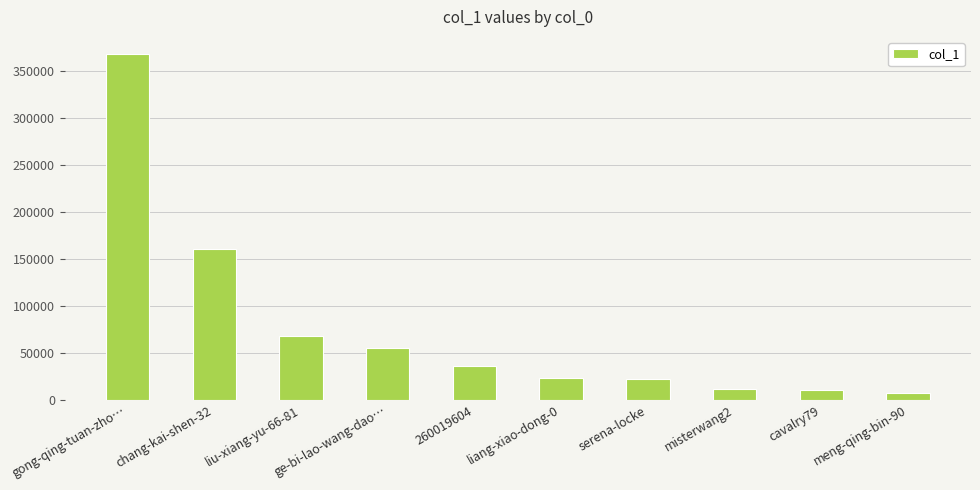

What is the label of the 9th bar from the right?

chang-kai-shen-32